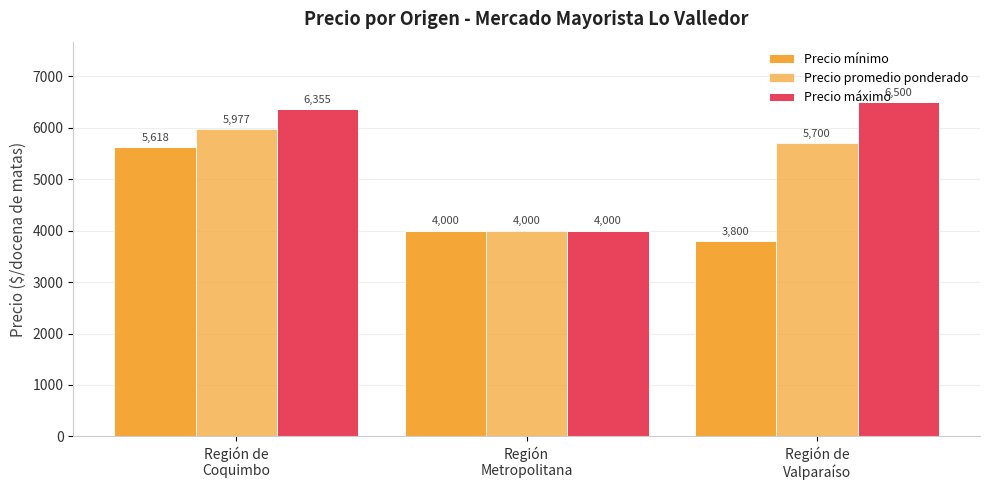

Which series has the largest total across all categories?

Precio máximo